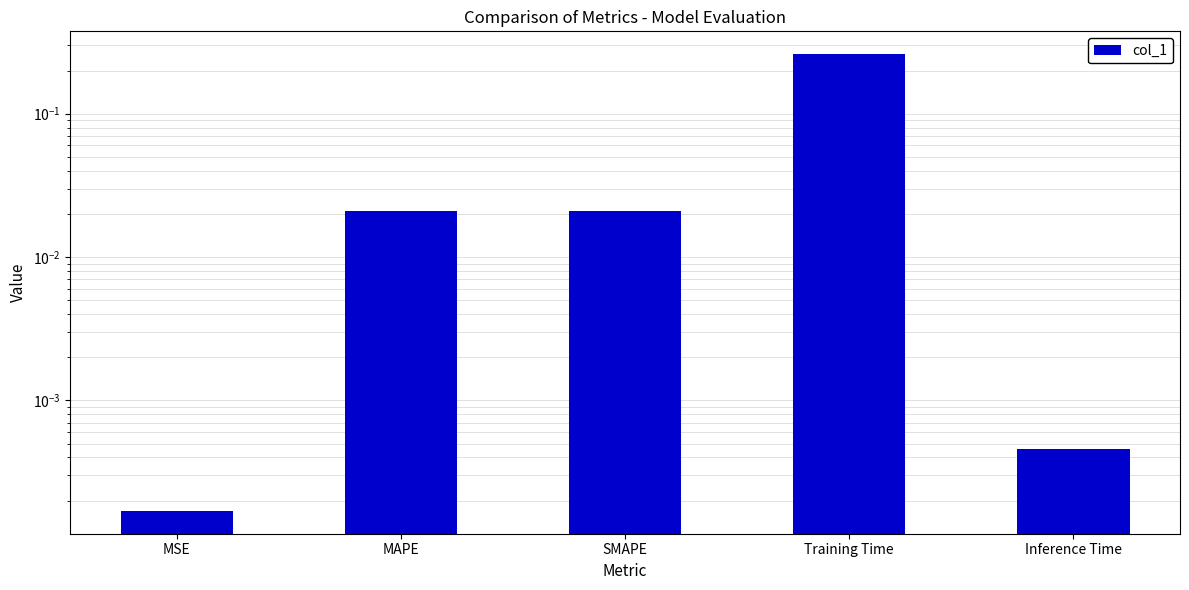

What is the maximum value shown in the chart?

0.3